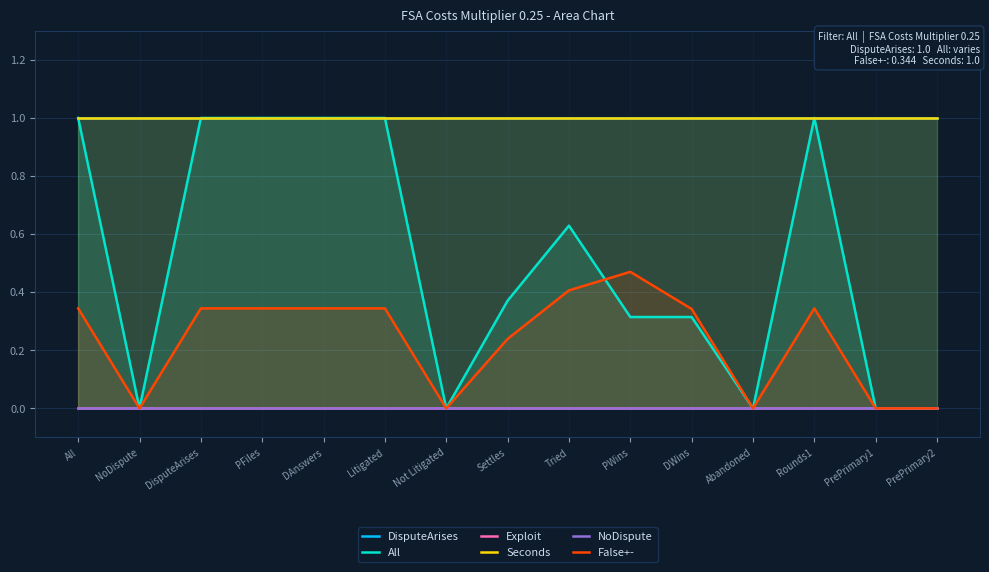

How many interior local peaks does the All series have?

2